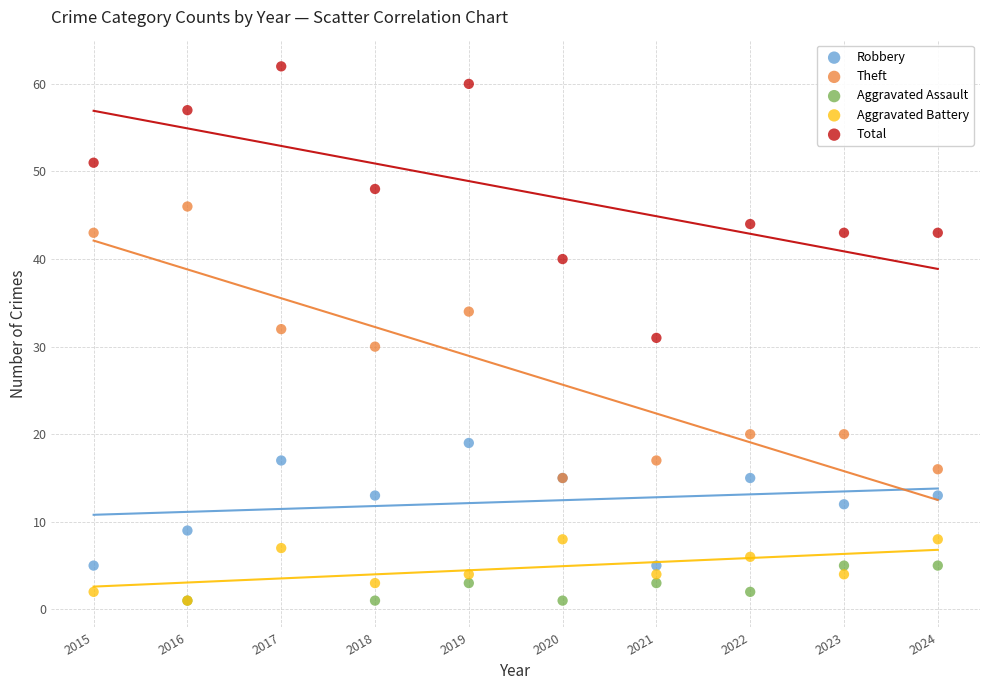

Which series reaches the maximum Y coordinate?

Total